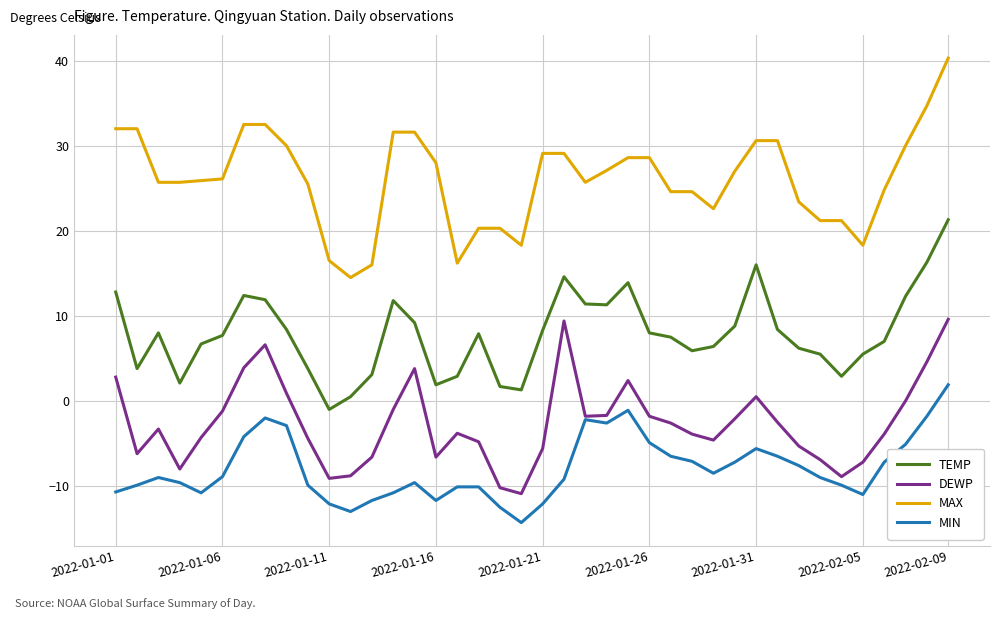

Which series has the widest spread of values?

MAX